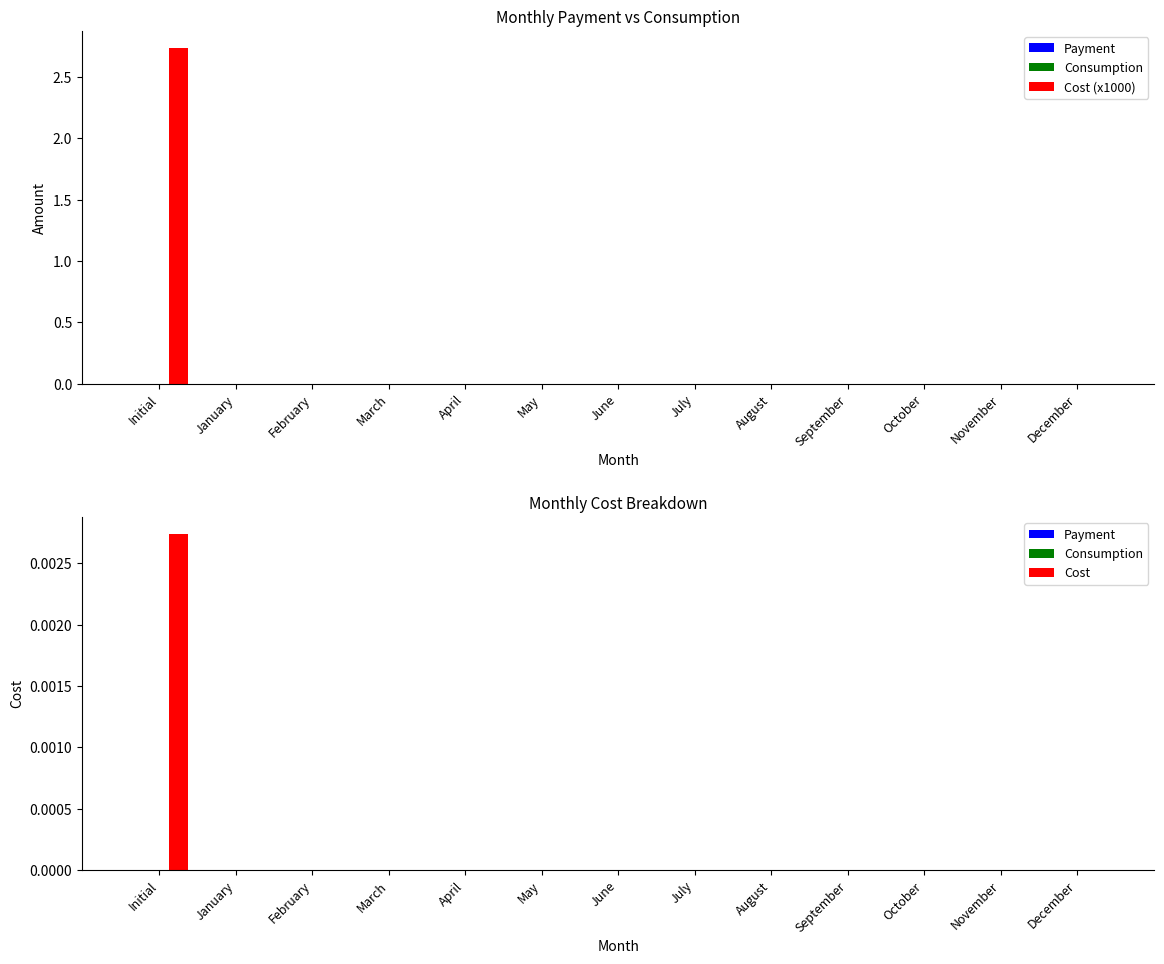

The value of Cost (x1000) at August is -1.5. True or false?

False